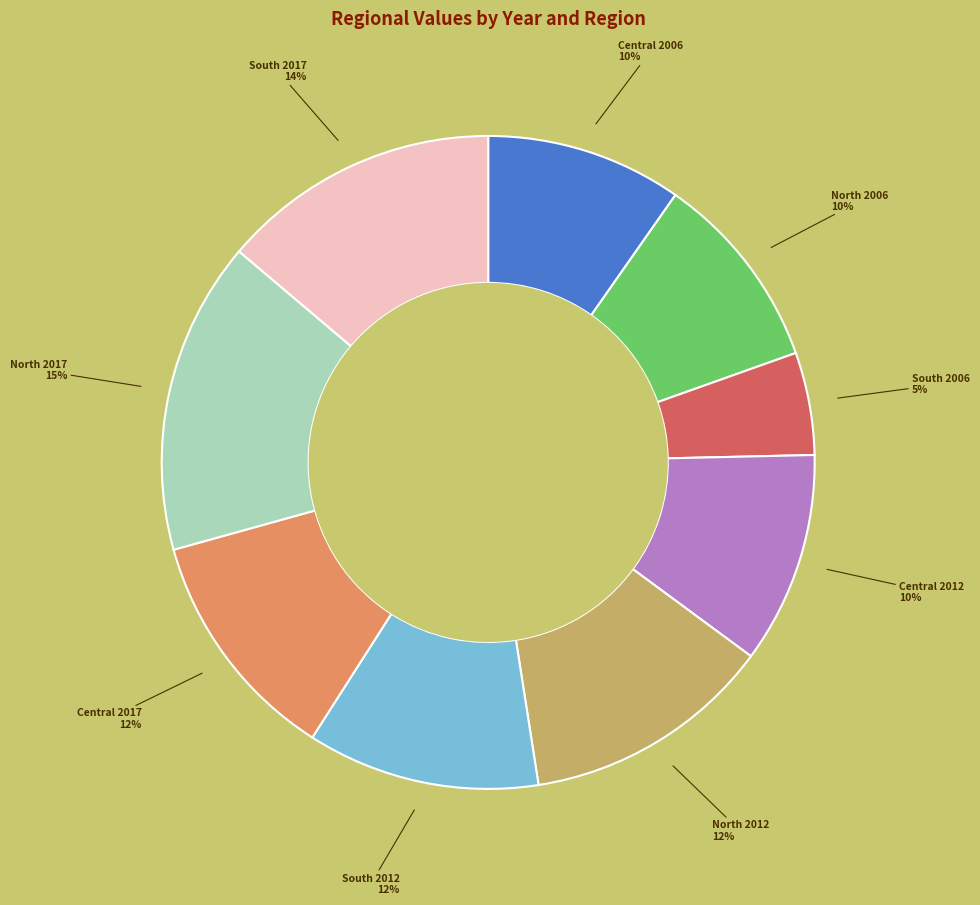

Is there a majority slice in this chart?

No